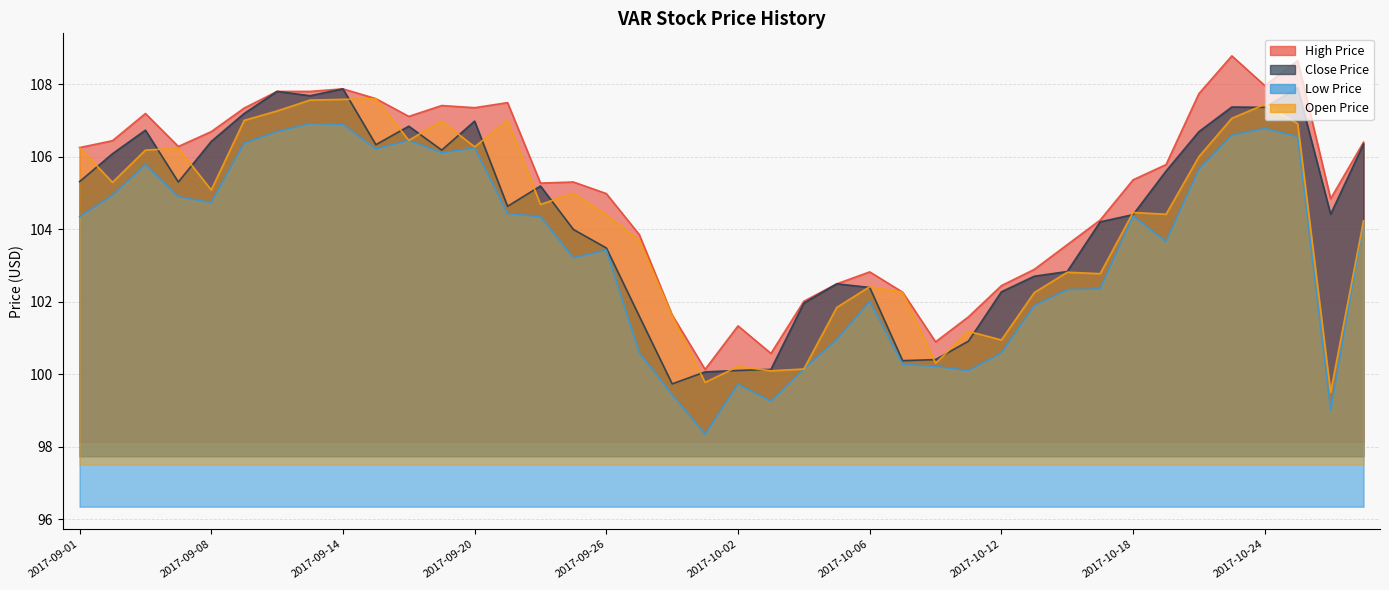

Does the chart have visible grid lines?

Yes